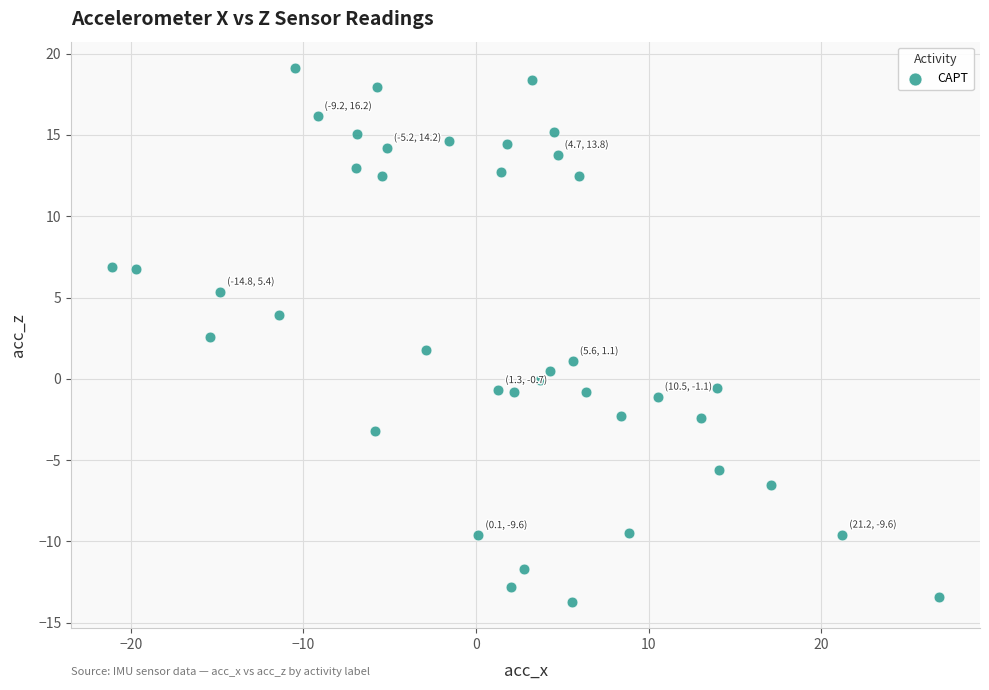

What is the range of Y values (max minus min)?

32.8